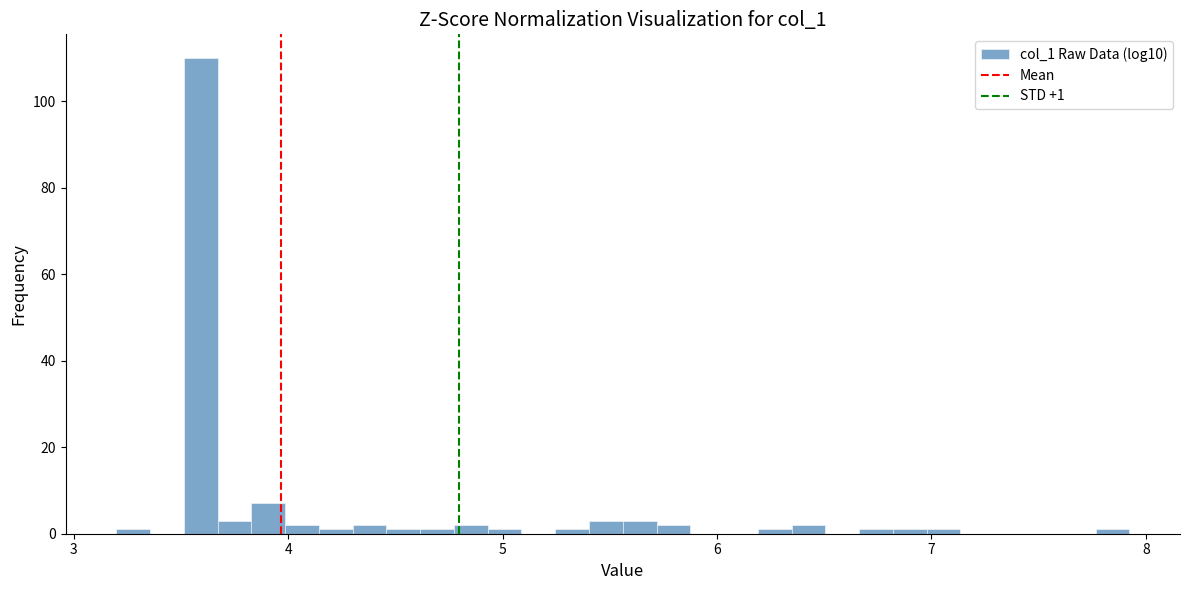

Read against the x-axis, roughly where is the centre of the tallest bar?

3.6